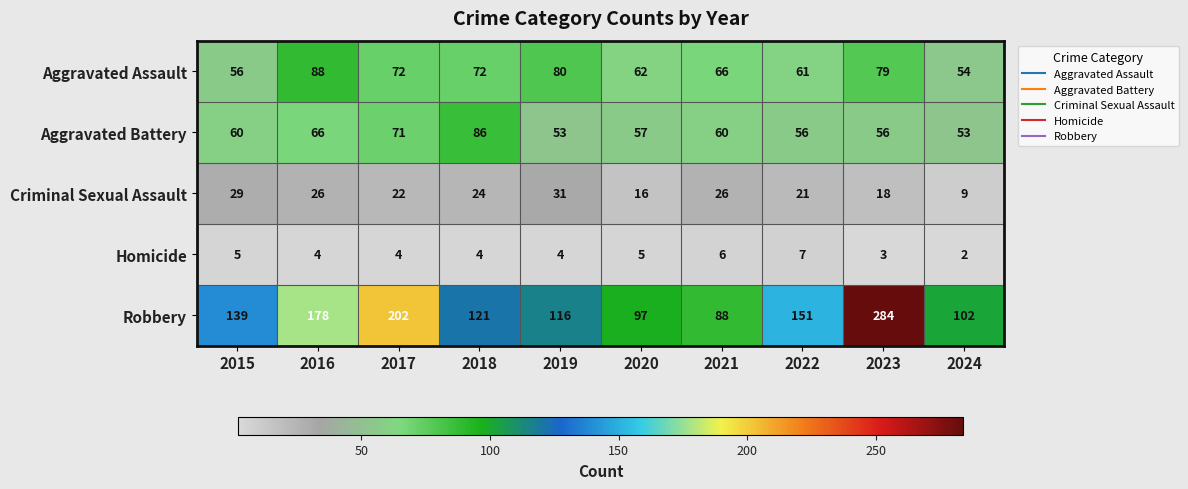

Count the number of data series in this chart.

5